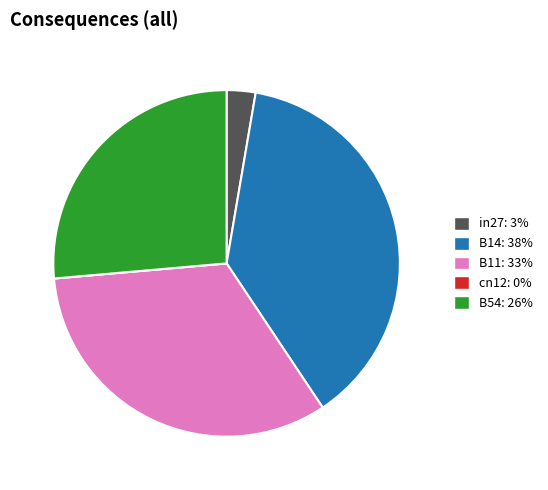

Which category has the biggest portion of the pie?

B14